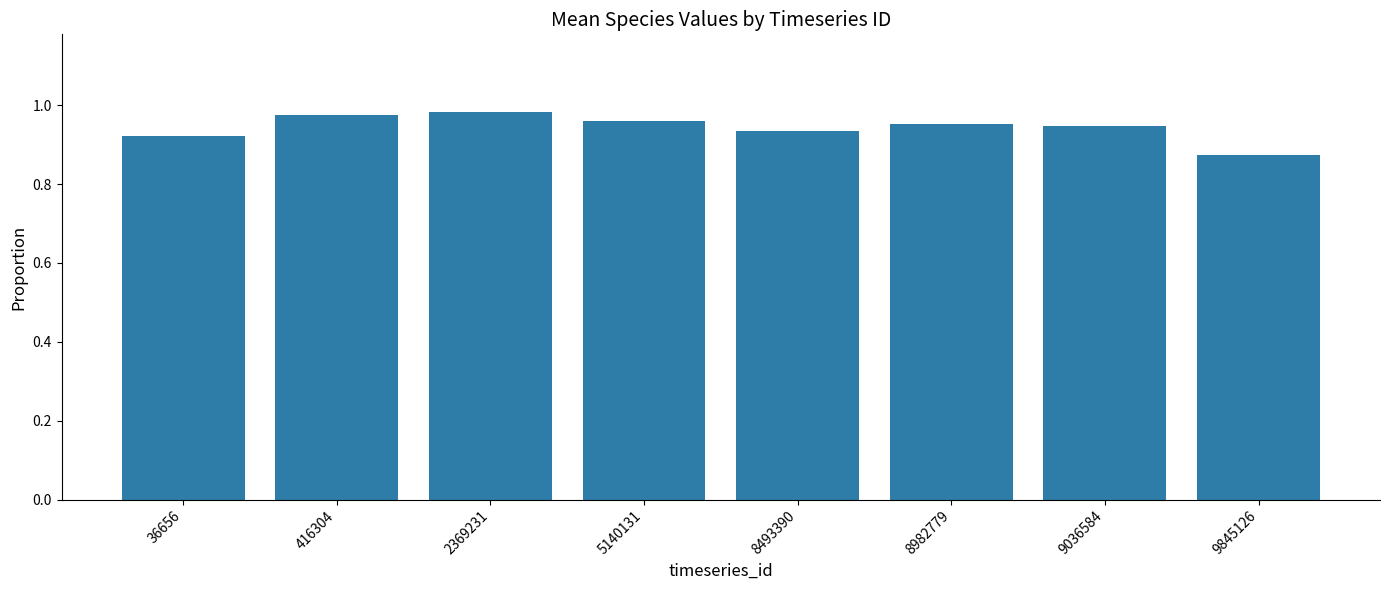

Does the chart contain any negative values?

No